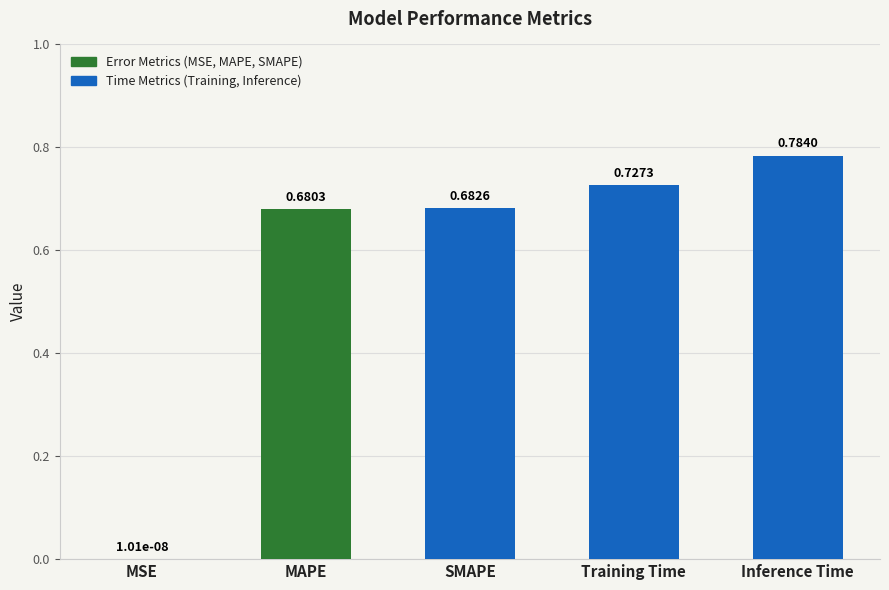

Which category has the highest value across all series?

Inference Time